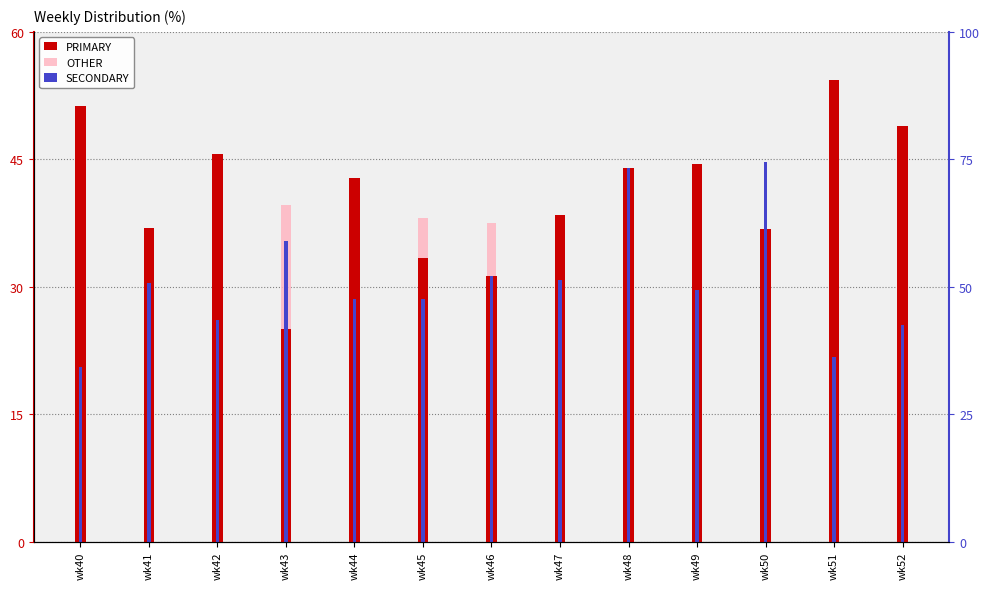

Rank the series by their average value, from lowest to highest.

OTHER, SECONDARY, PRIMARY